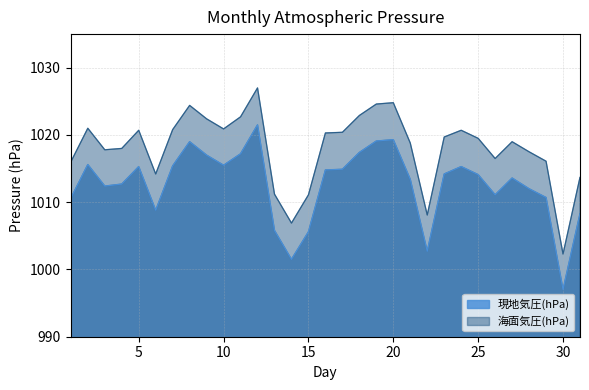

Does the chart display data point markers on the line(s)?

No